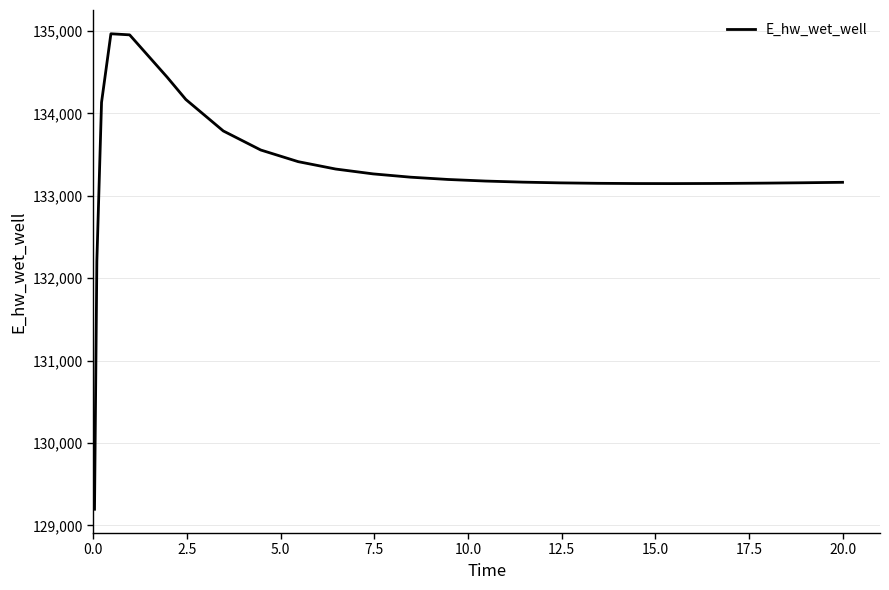

What is the greatest value displayed?

134966.6